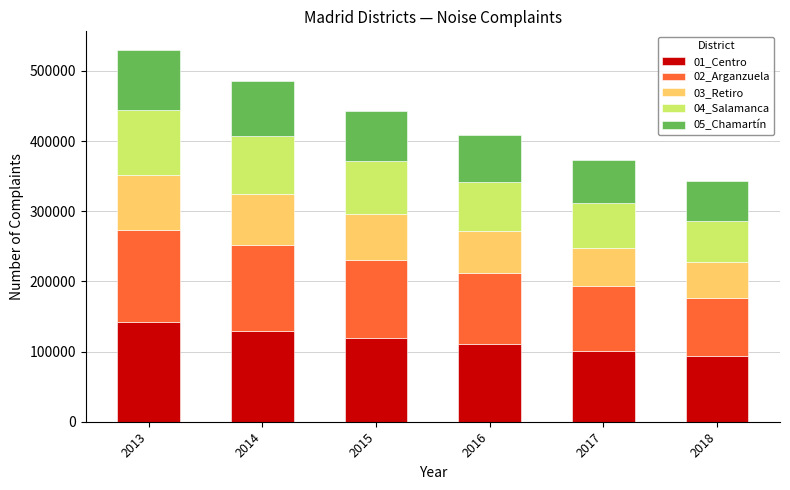

What is the difference between the 01_Centro values at 2017 and 2013?

40970